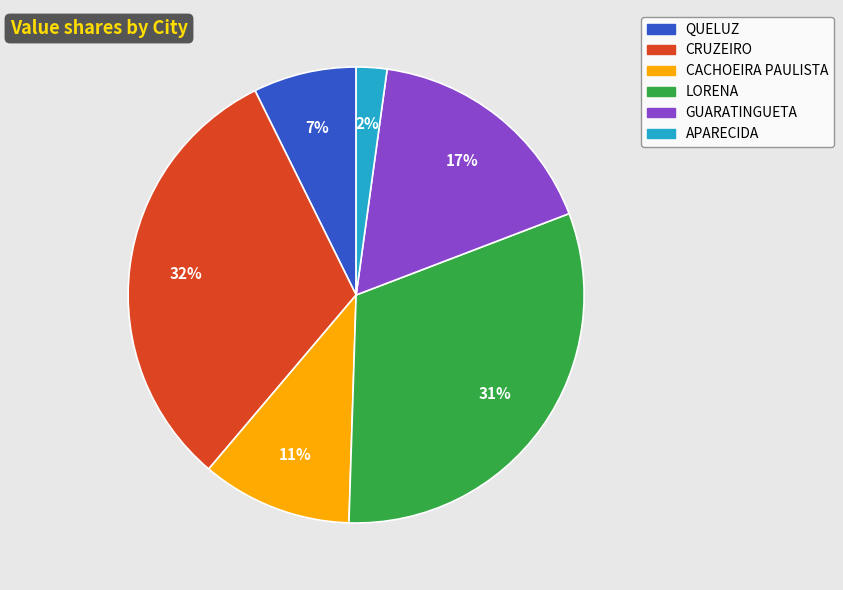

How many segments does this pie chart have?

6